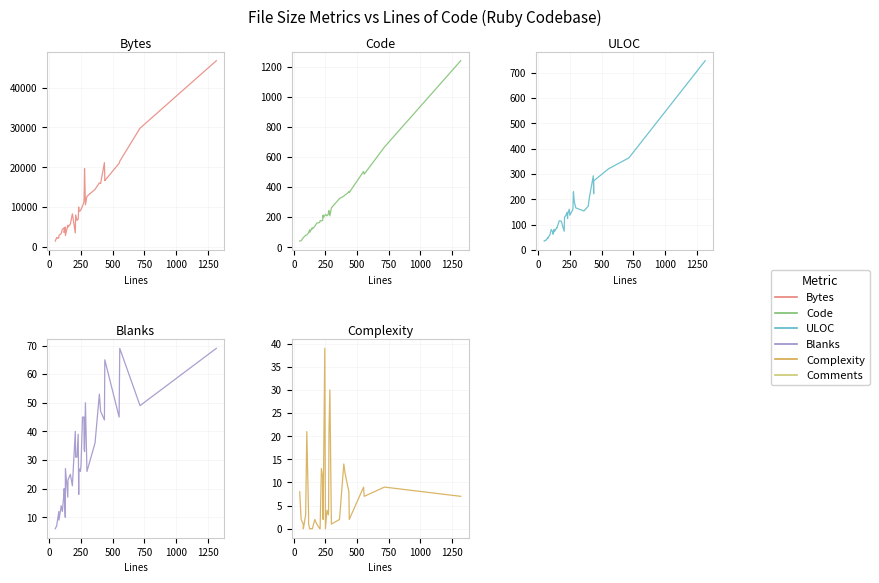

Which series has the largest total across all categories?

Bytes